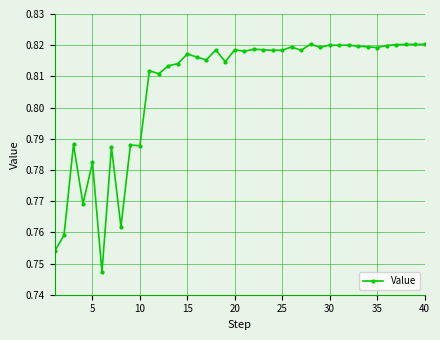

What is the difference between the second highest and minimum values?

0.1